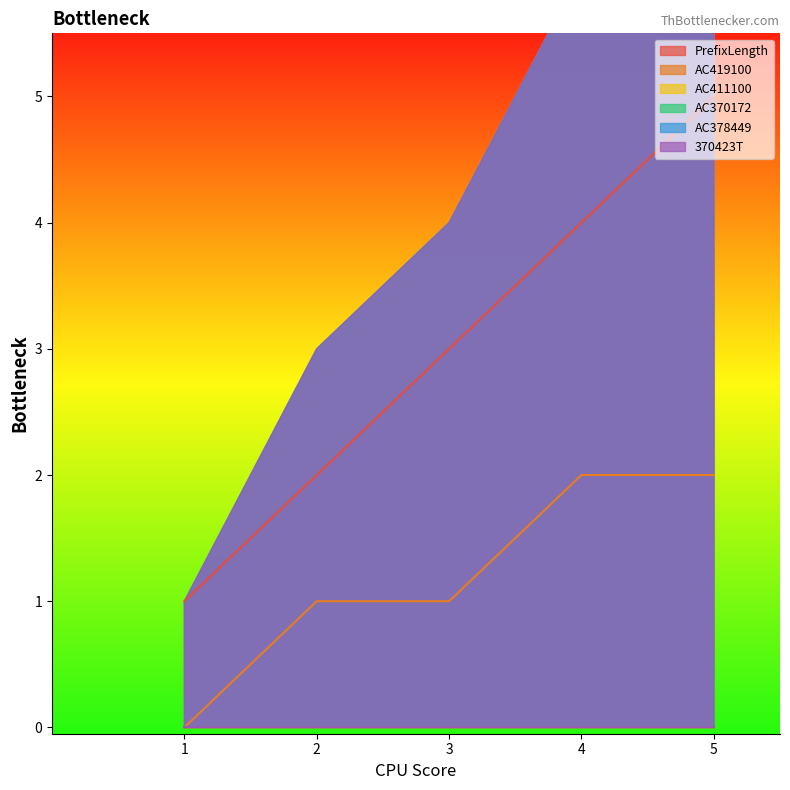

True or false: AC370172 and 370423T cross at least once.

False